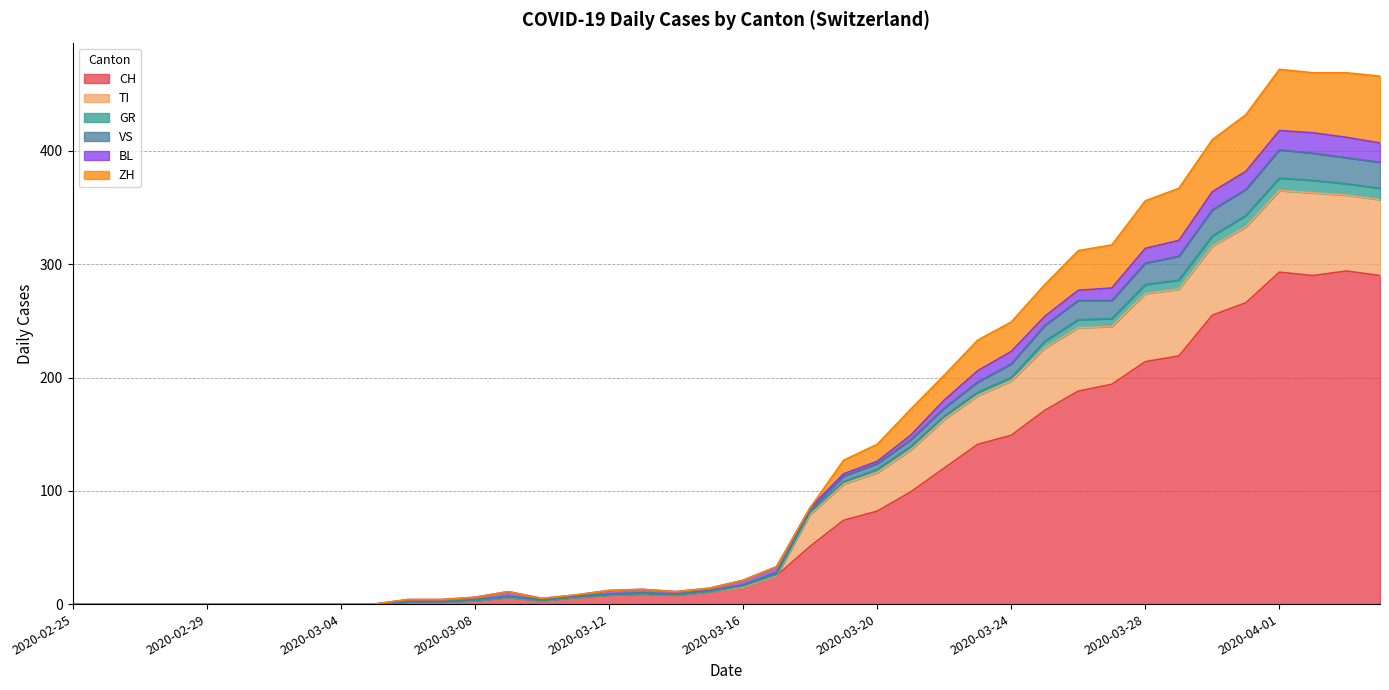

List the labels in order of GR value, largest first.

2020-04-01, 2020-04-02, 2020-04-03, 2020-04-04, 2020-03-31, 2020-03-30, 2020-03-29, 2020-03-28, 2020-03-27, 2020-03-26, 2020-03-25, 2020-03-24, 2020-03-23, 2020-03-22, 2020-03-21, 2020-03-20, 2020-03-19, 2020-03-18, 2020-03-17, 2020-03-16, 2020-03-15, 2020-03-13, 2020-03-12, 2020-03-09, 2020-03-14, 2020-03-11, 2020-03-08, 2020-03-10, 2020-03-06, 2020-03-07, 2020-02-25, 2020-02-26, 2020-02-27, 2020-02-28, 2020-02-29, 2020-03-01, 2020-03-02, 2020-03-03, 2020-03-04, 2020-03-05